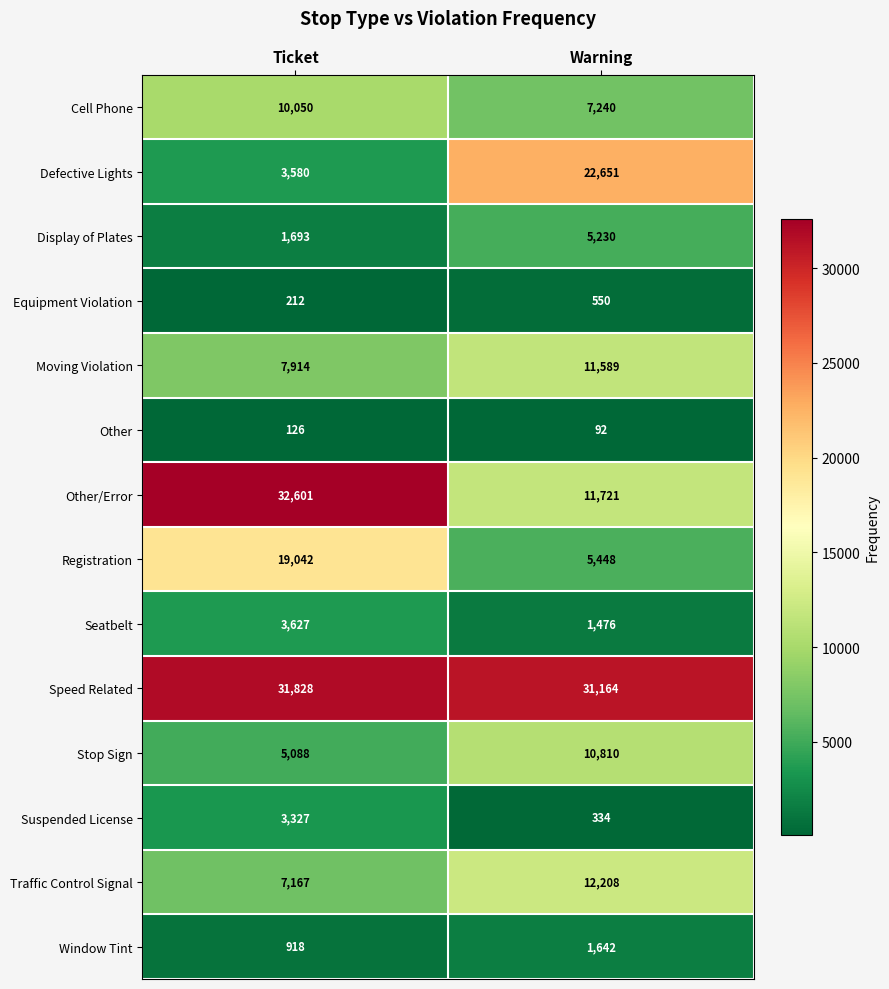

What is the smallest value displayed?

92